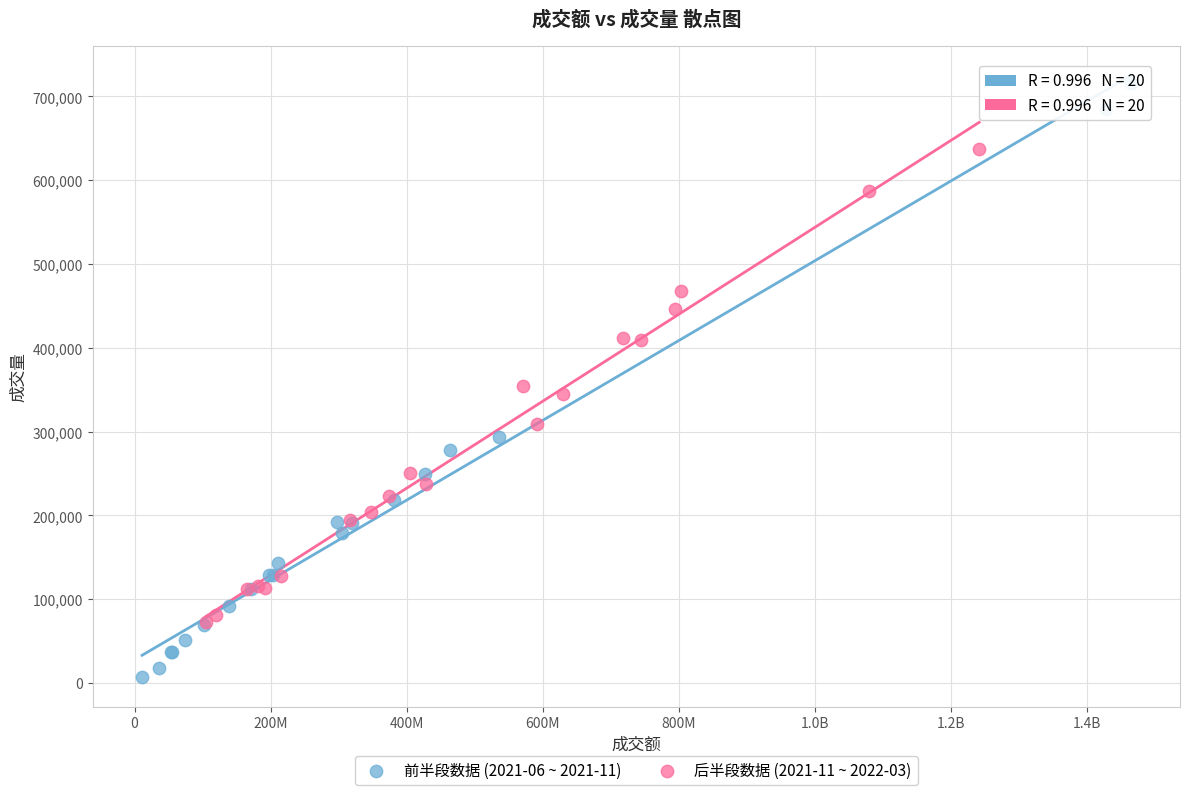

Which series contains the lowest Y value?

前半段数据 (2021-06 ~ 2021-11)